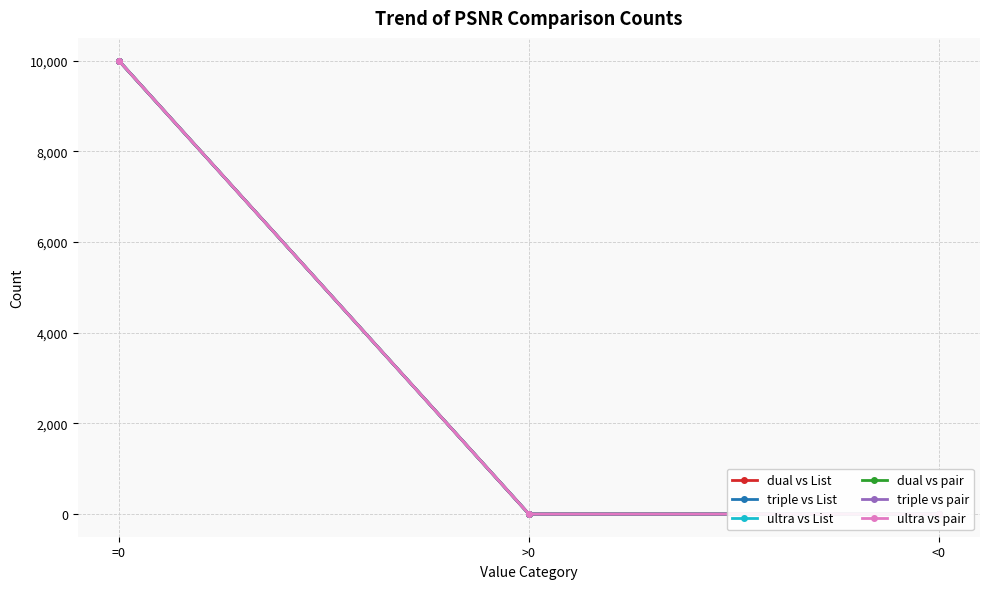

List the labels in order of ultra vs List value, largest first.

=0, >0, <0